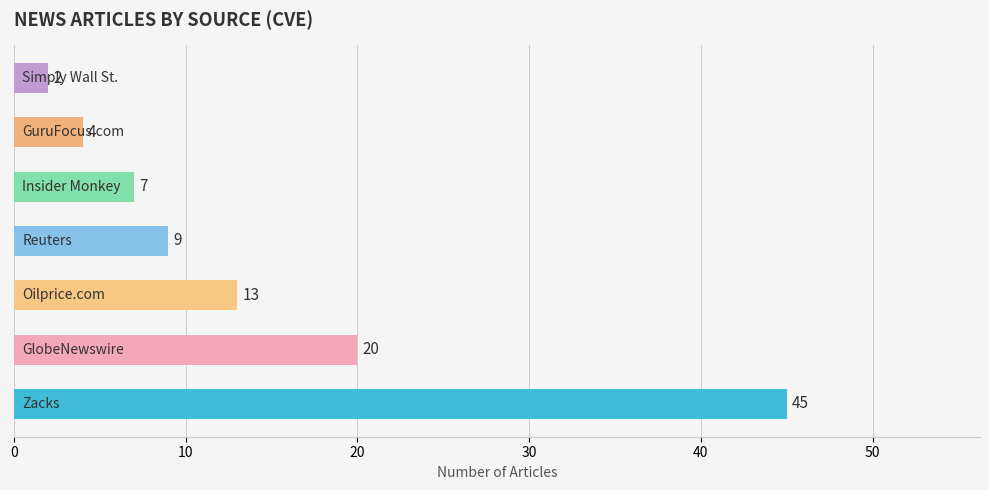

Does the chart contain any negative values?

No